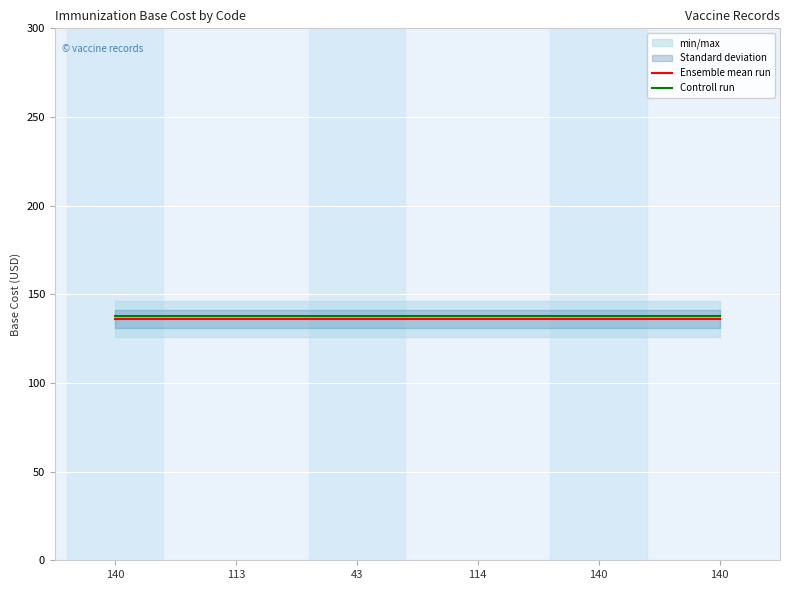

True or false: Ensemble mean run and Controll run intersect in this chart.

False